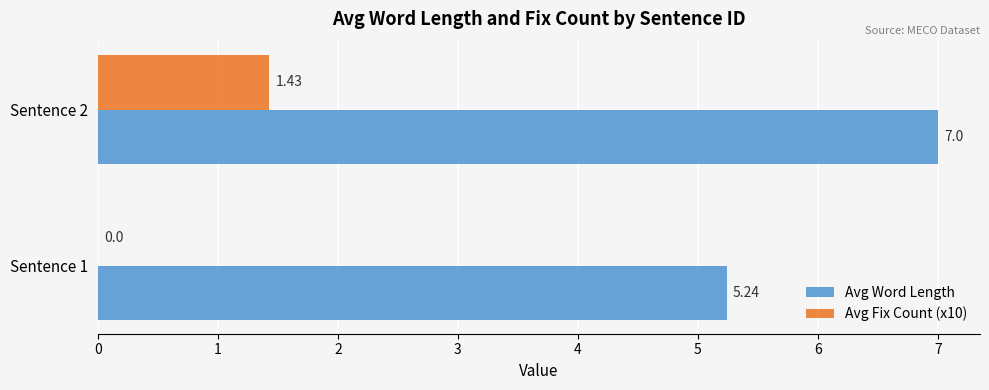

What is the total value across all series at Sentence 2?

8.4